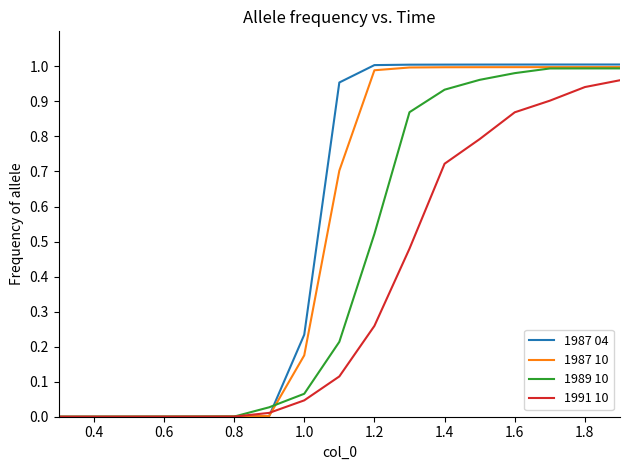

Which series has the largest range (max minus min)?

1987 04